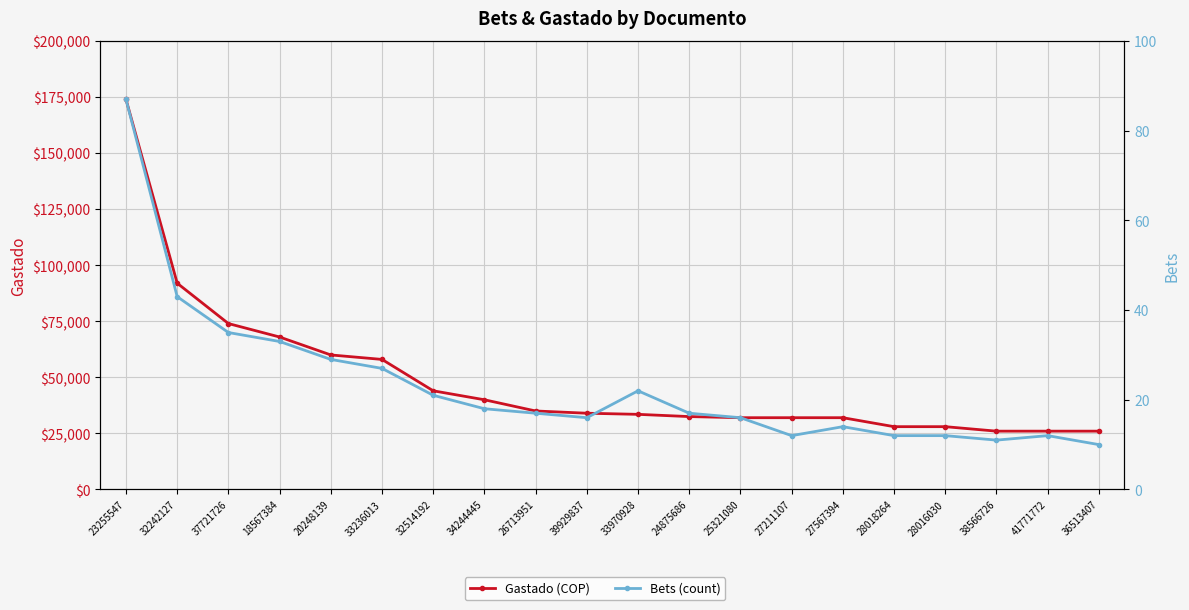

The value of Gastado (COP) at 33236013 is 58000. True or false?

True